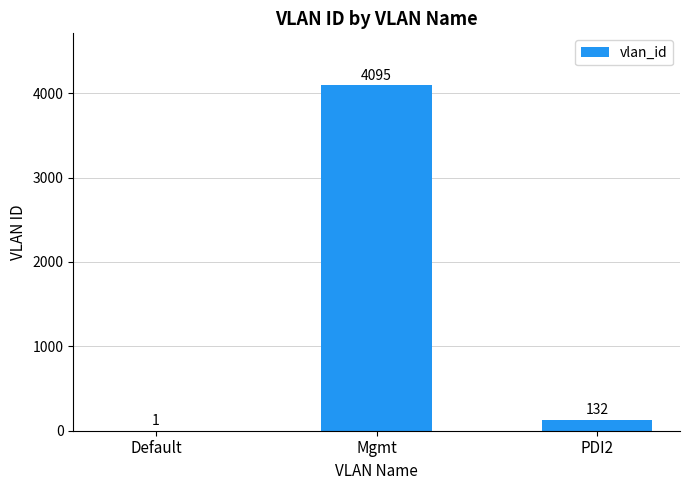

Which label corresponds to the largest value in the chart?

Mgmt